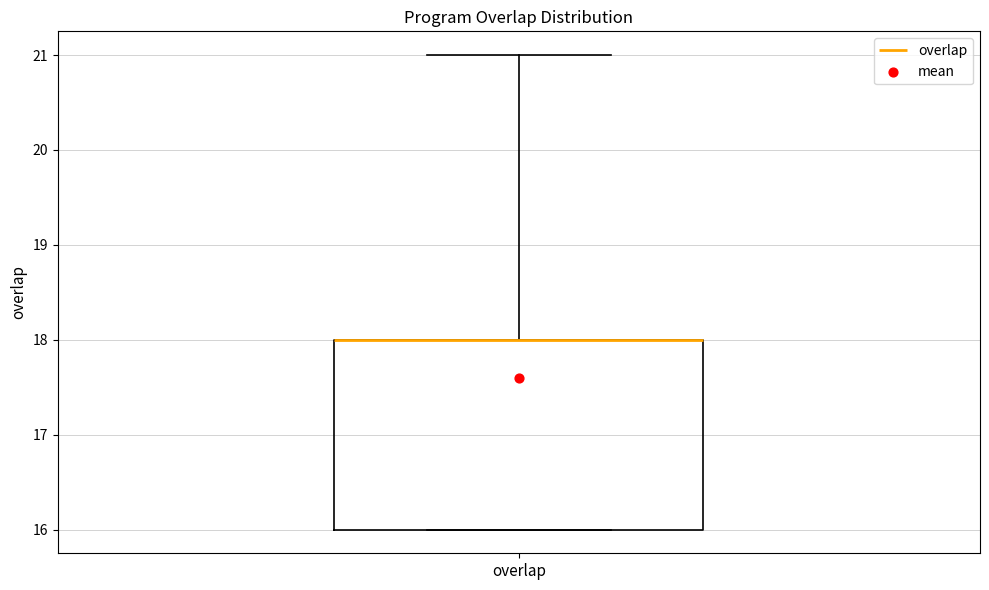

Read this box plot against the y-axis: the position of the median line, the range covered by the box, and the ends of both whiskers. The values are not printed on the chart, so give them approximately, as read against the axis.

median 18 (drawn on the box's upper edge), box 16 to 18, whiskers 16 to 21